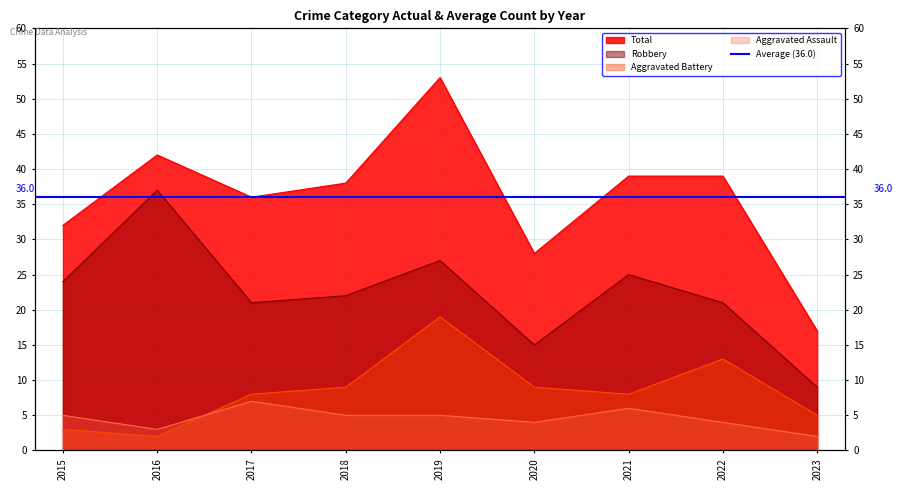

Count the number of data series in this chart.

4